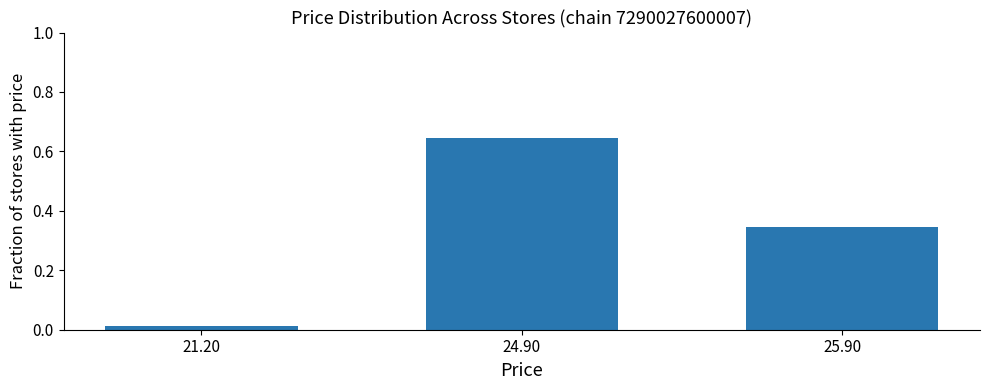

Rank the categories by value from highest to lowest.

24.90, 25.90, 21.20